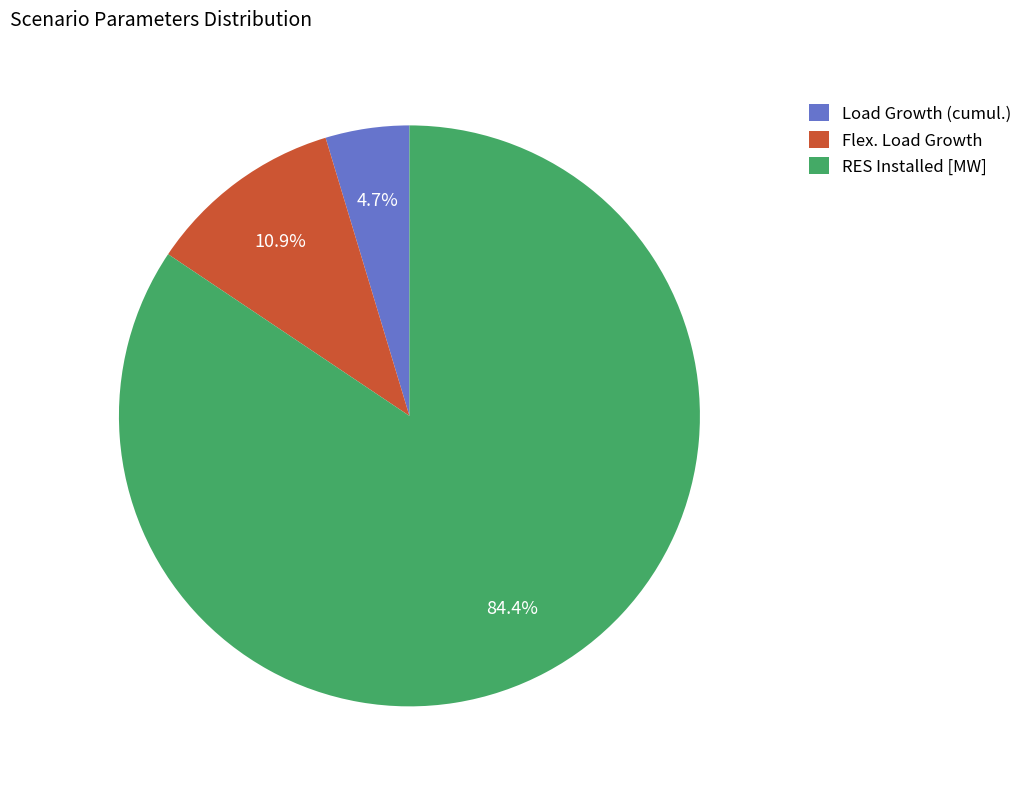

What portion of the pie excludes Load Growth (cumul.)?

95.3%